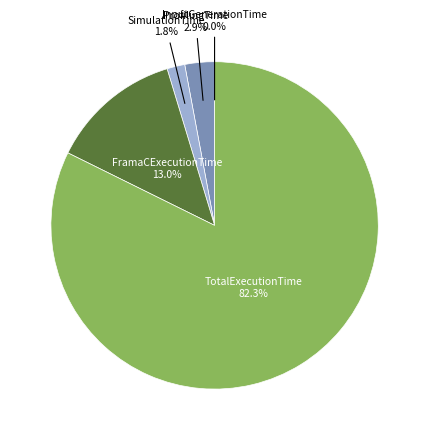

Is TotalExecutionTime the majority of the pie?

Yes